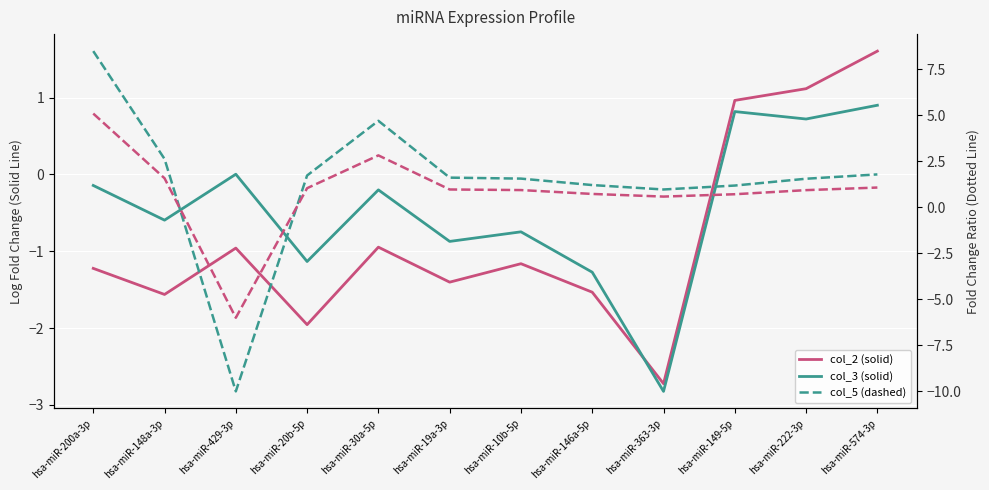

Which series has the widest spread of values?

col_5